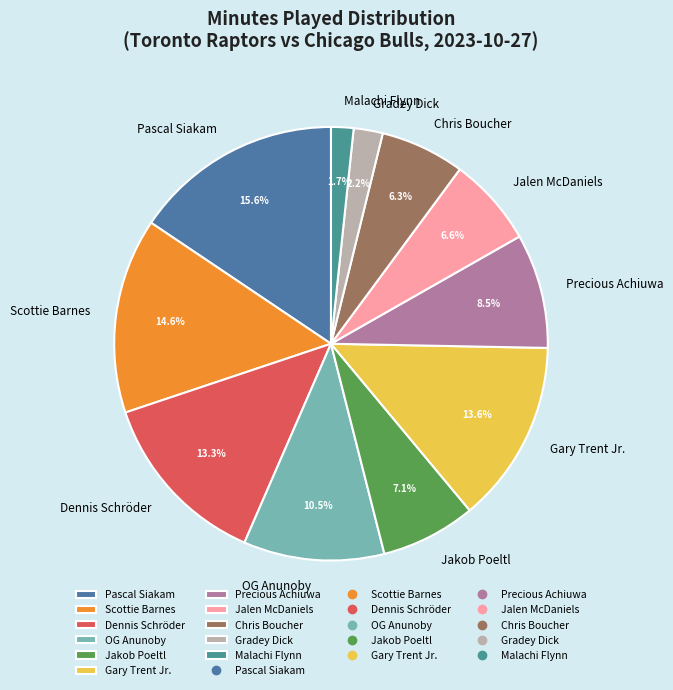

Count the number of slices in the pie.

11